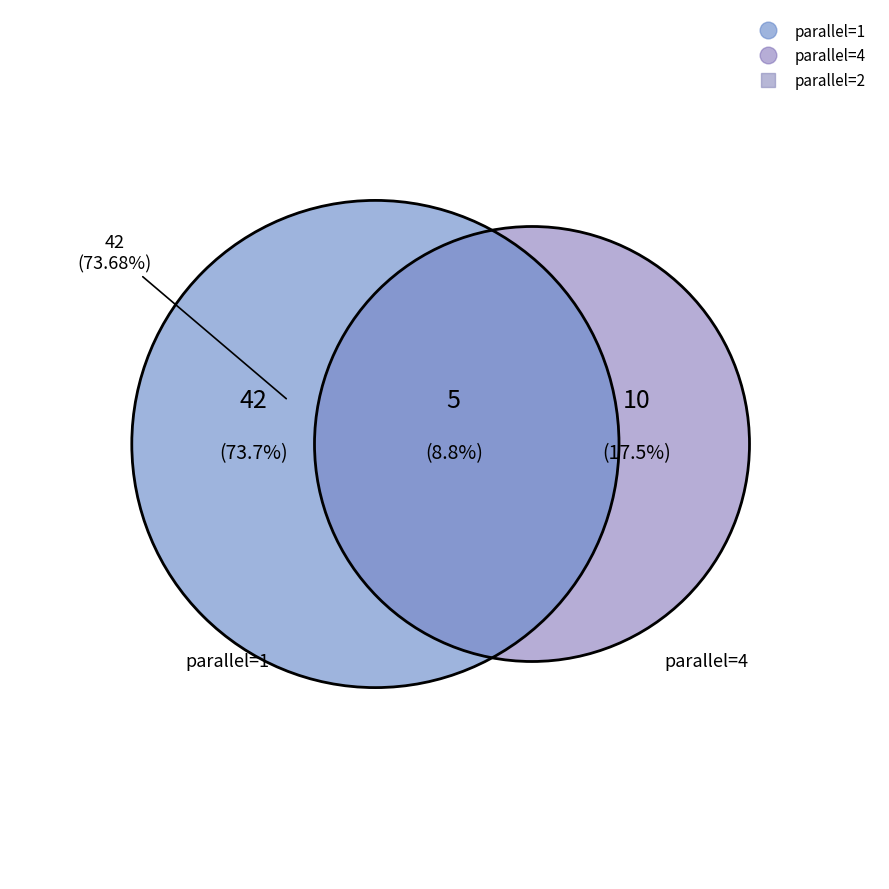

What percentage is the parallel_2 slice, to the nearest percent?

9%